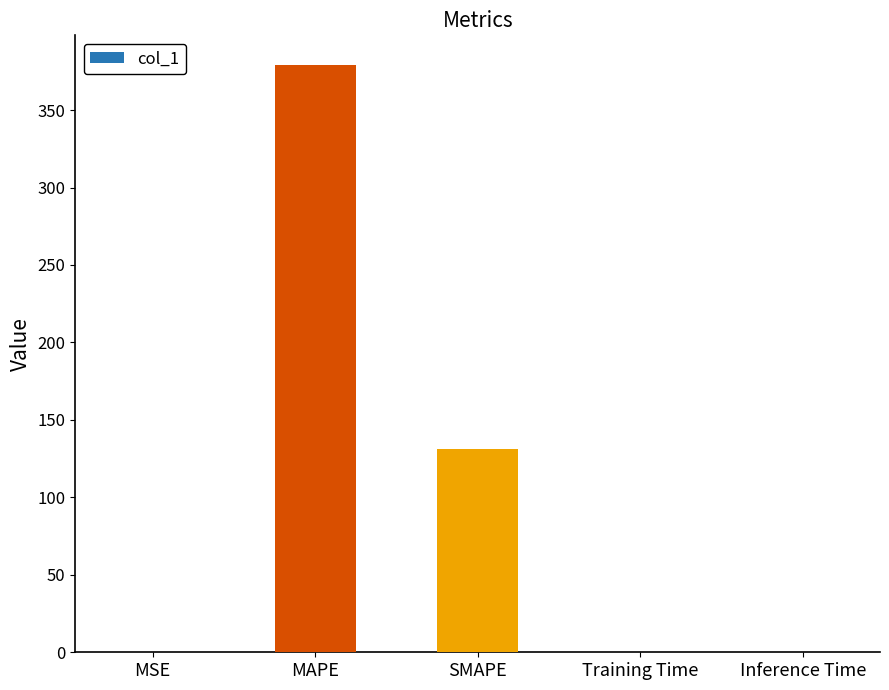

Where is the data nearest to the value 189?

SMAPE